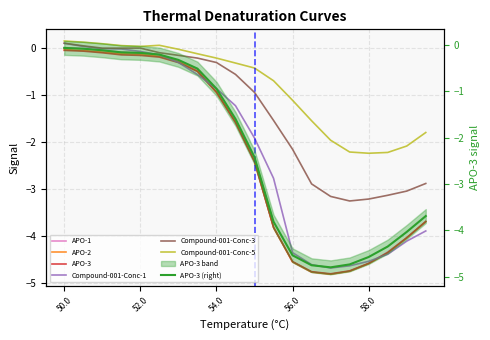

Is the value of APO-1 at 58.5 greater than the value of APO-2 at 50.5?

No